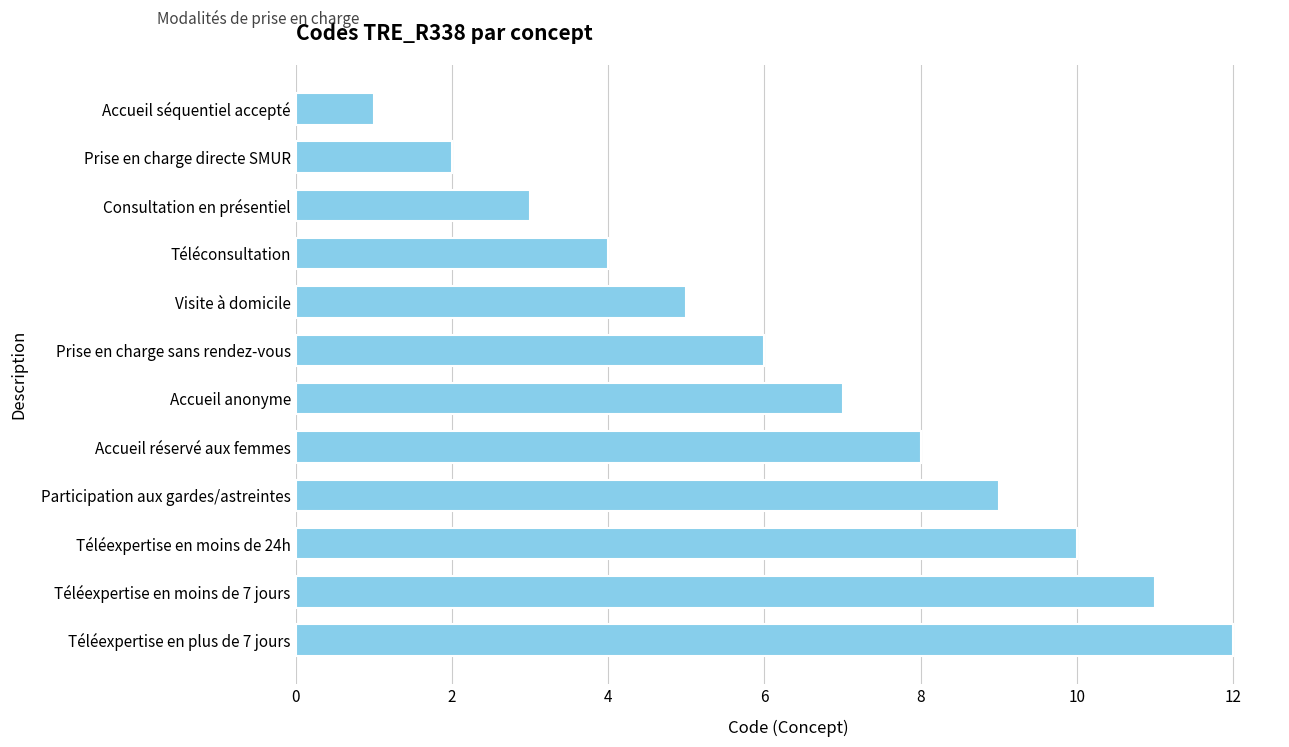

How many distinct data groups are displayed?

1